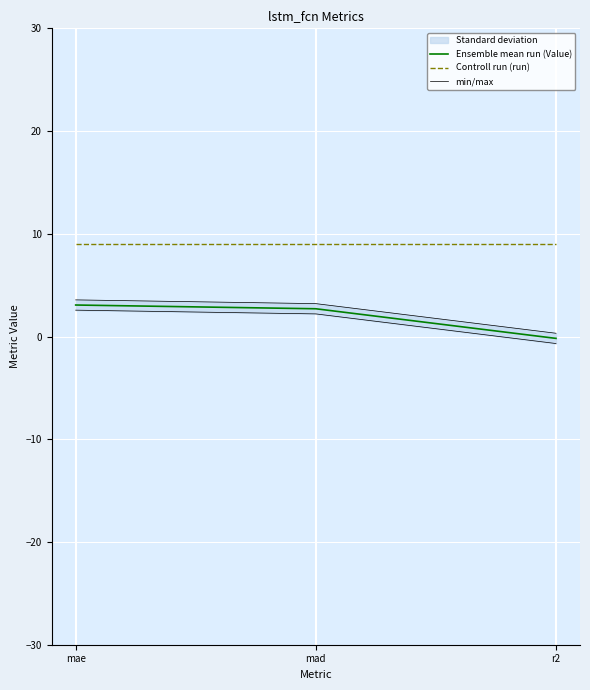

Reading right to left, transcribe all the data shown in this chart.

Ensemble mean run (Value): r2=-0.2	mad=2.7	mae=3.1
Controll run (run): r2=9.0	mad=9.0	mae=9.0
min/max: r2=0.3	mad=3.2	mae=3.6